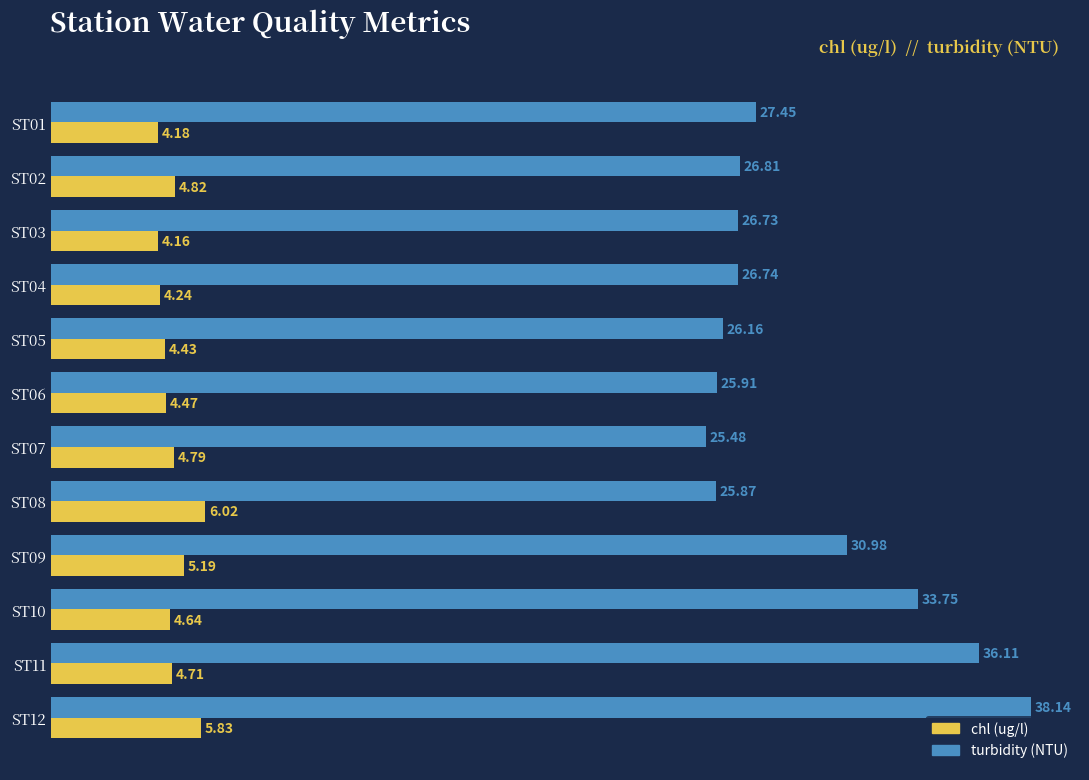

Rank the series by their maximum value, from highest to lowest.

turbidity (NTU), chl (ug/l)